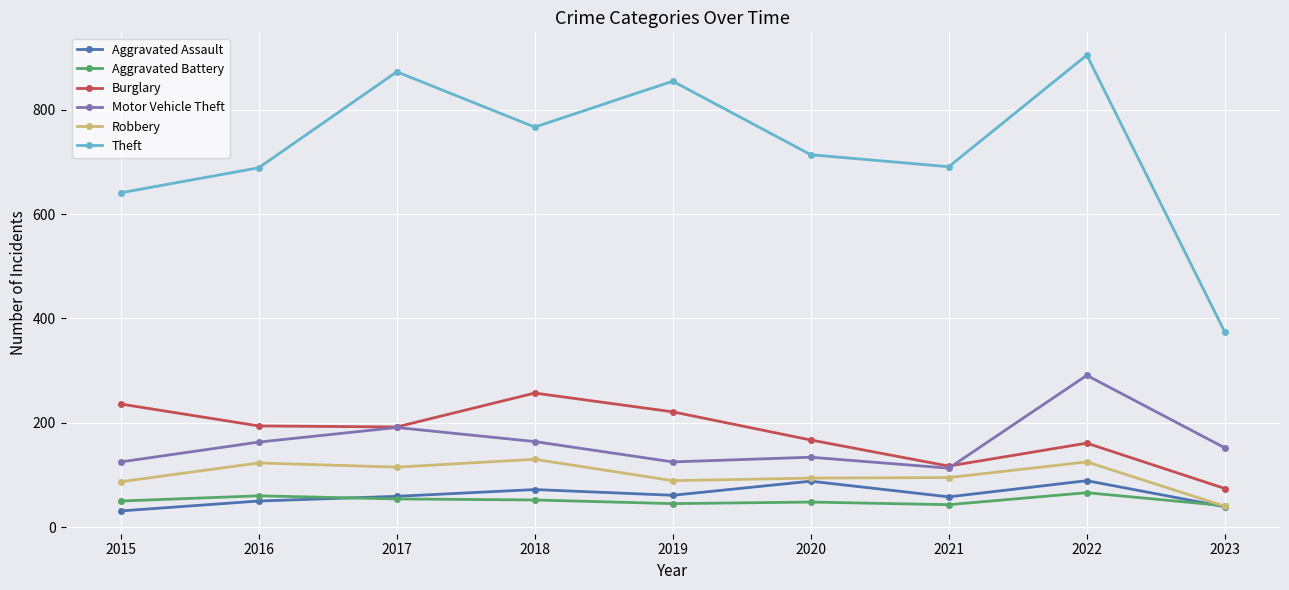

True or false: Aggravated Assault has a value of 58 at 2021.

True